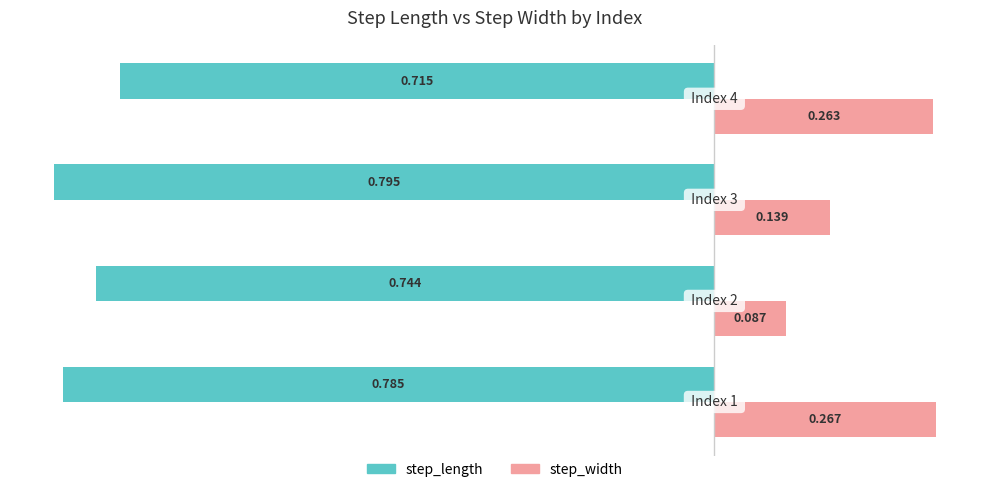

List the series in order of their peak value, lowest first.

step_length, step_width